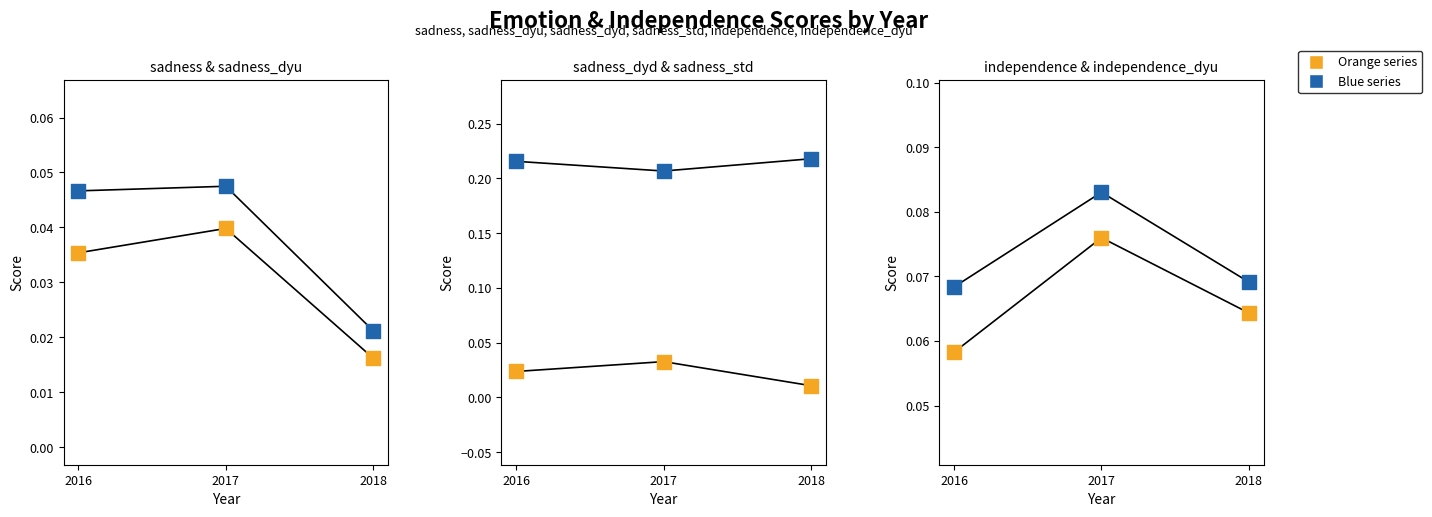

Is the value of independence_dyu at 2018 greater than the value of independence at 2017?

No